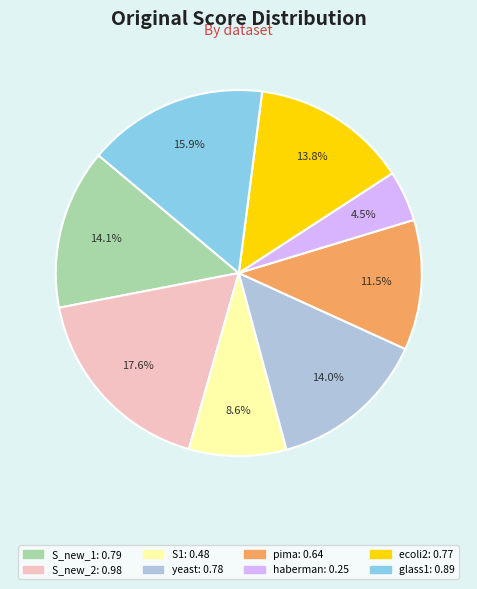

Count the number of slices in the pie.

8